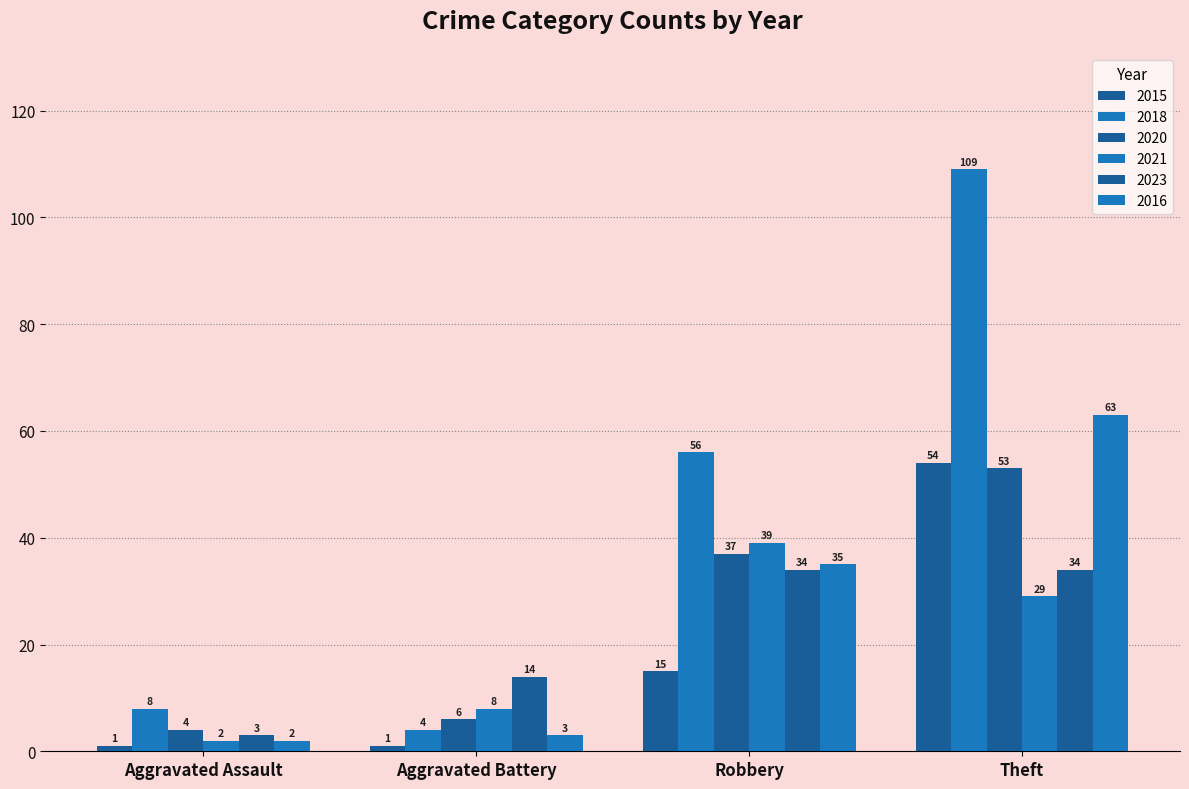

Count the number of categories in the chart.

4